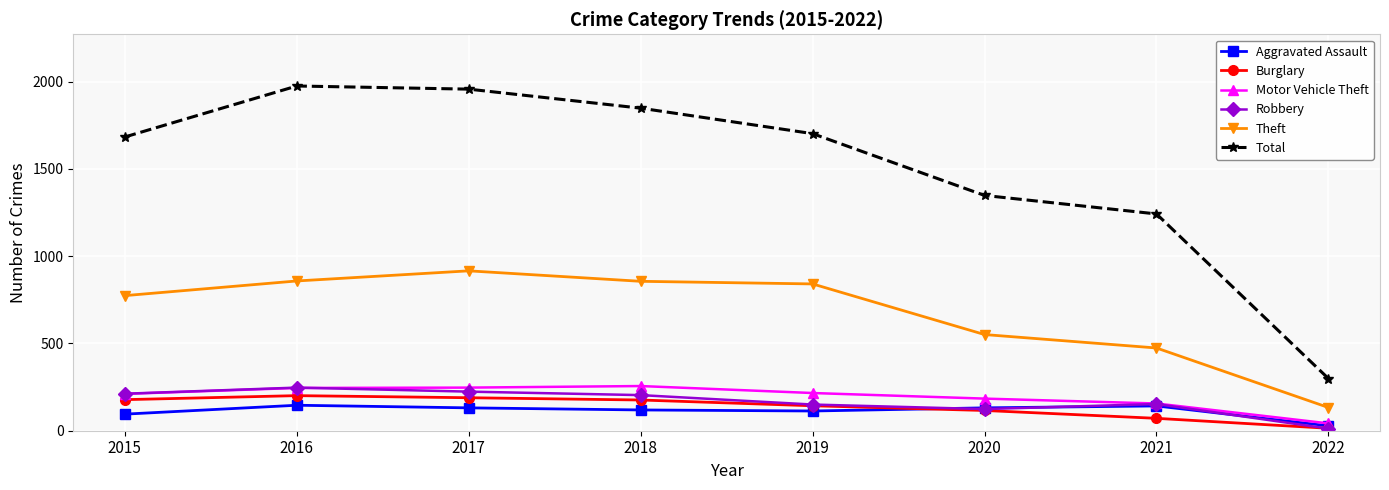

Where does the Theft series first go above 841?

2016